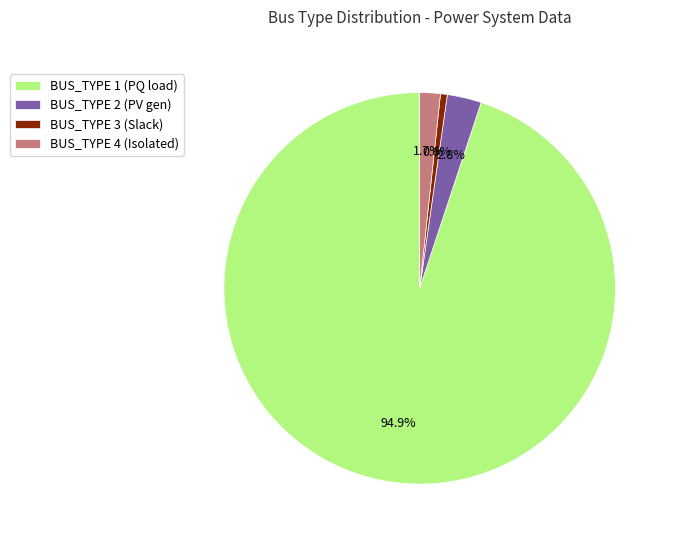

Which has a higher value, BUS_TYPE 3 (Slack) or BUS_TYPE 1 (PQ load)?

BUS_TYPE 1 (PQ load)